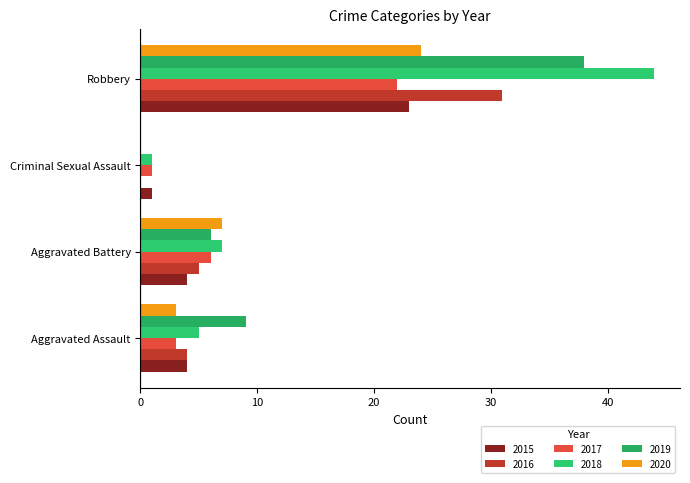

Read the 2019 value at Aggravated Battery.

6